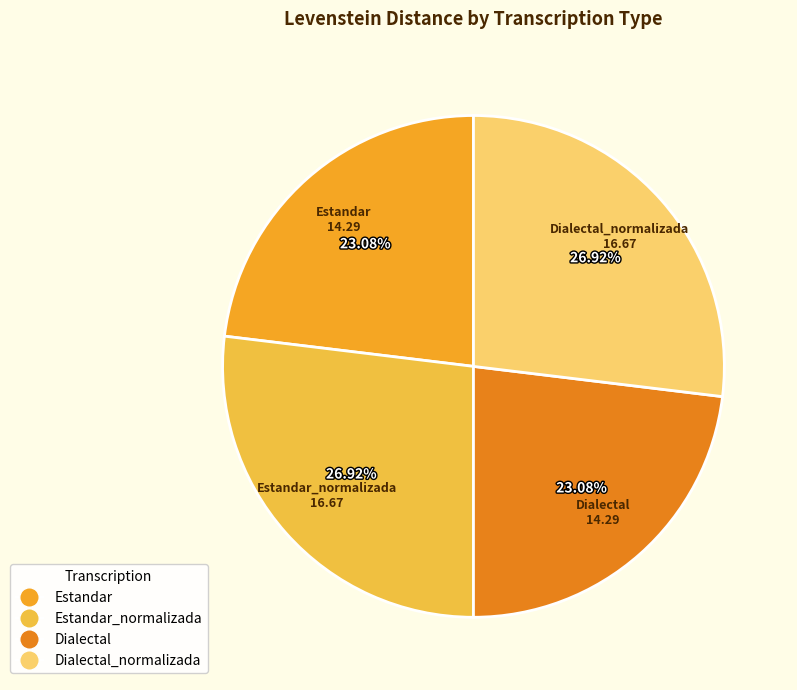

Is there any slice that represents more than half of the pie?

No